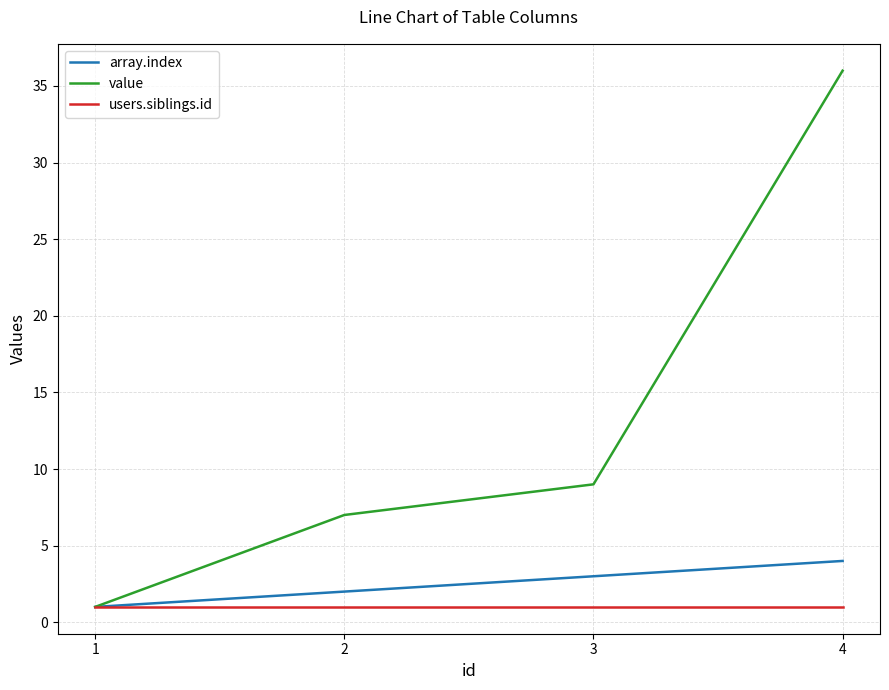

List the series in order of their peak value, lowest first.

users.siblings.id, array.index, value